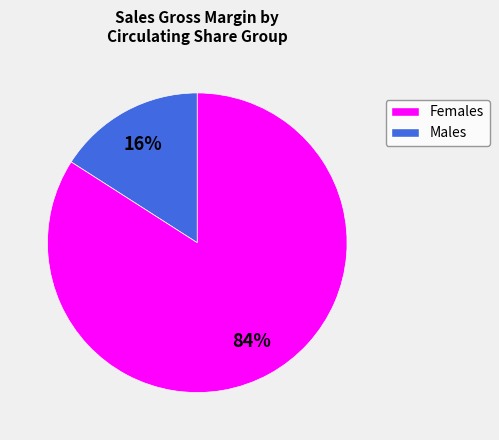

To the nearest percent, what is the difference between the largest and smallest slice percentages?

68%